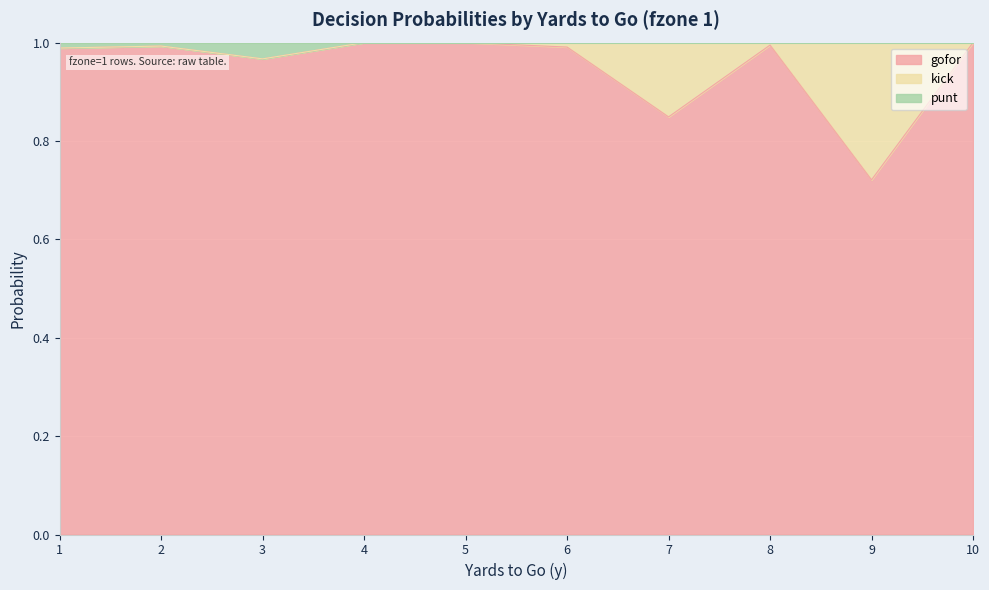

Where is the first local minimum for gofor?

3